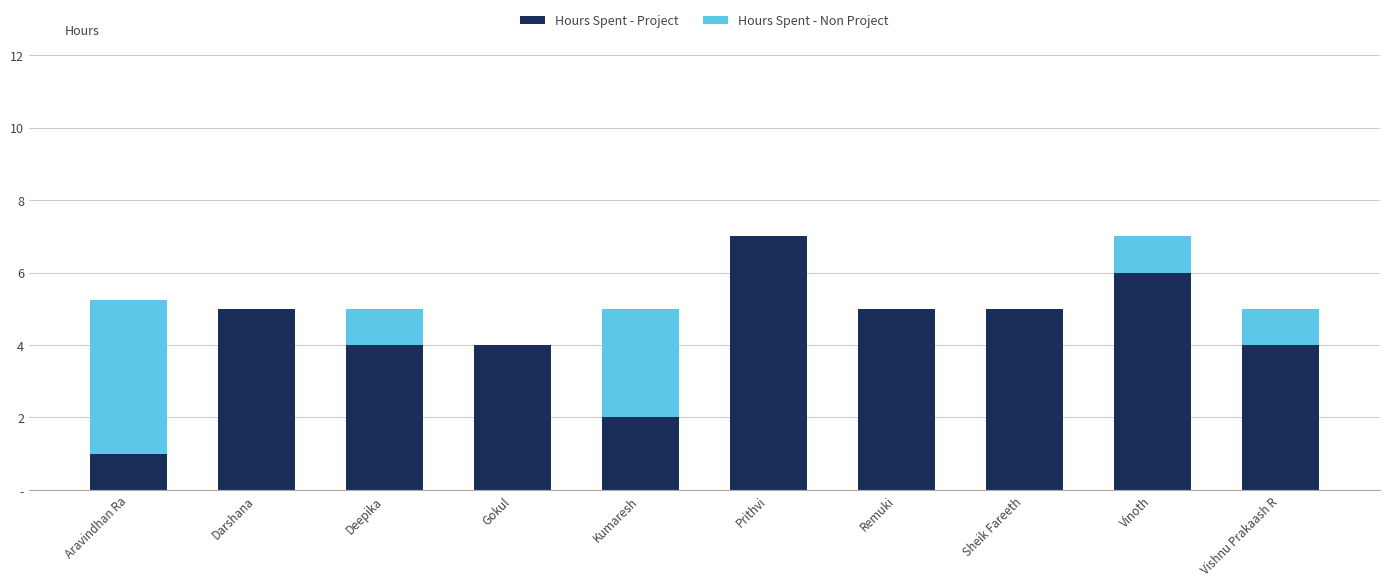

What is the difference between the maximum and minimum values in the Hours Spent - Non Project series?

4.2